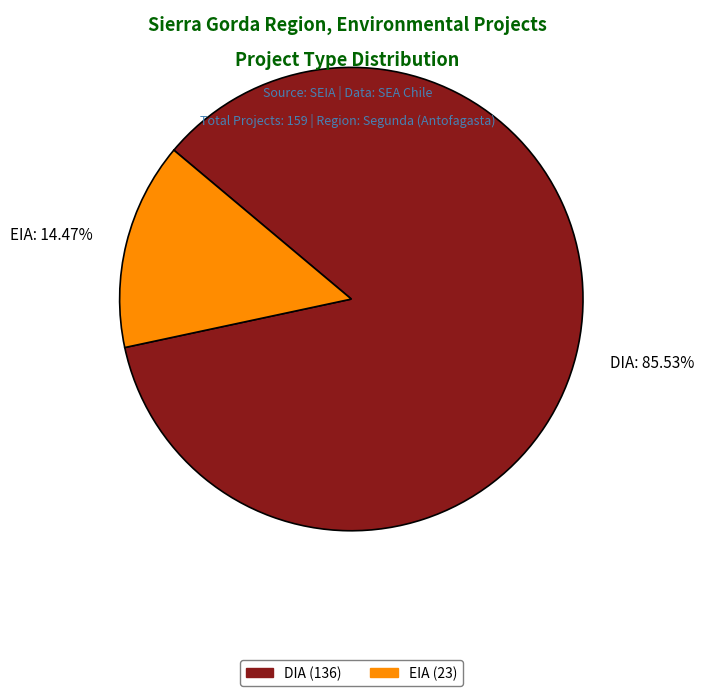

To the nearest percent, what is the average slice percentage?

50%